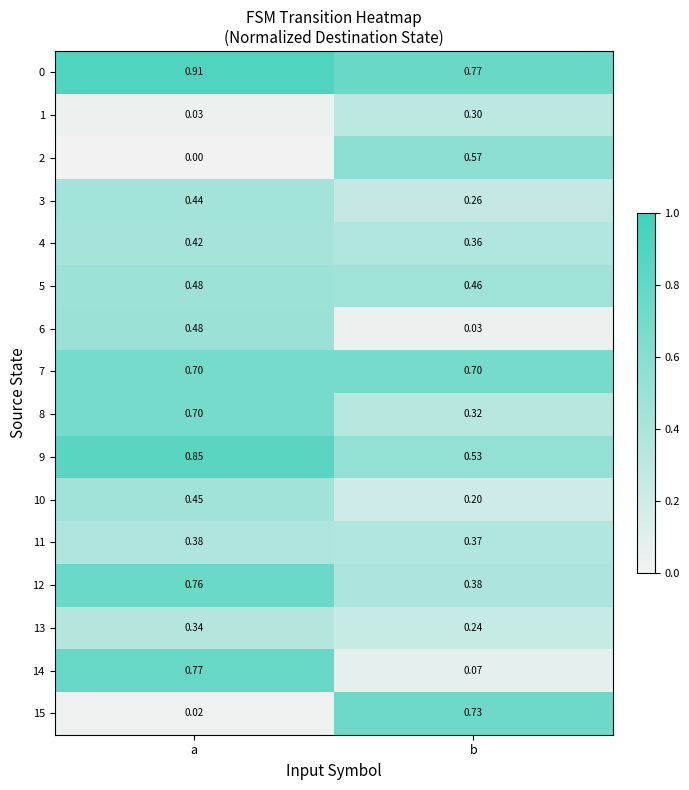

At which label is 2 closest to 0?

a